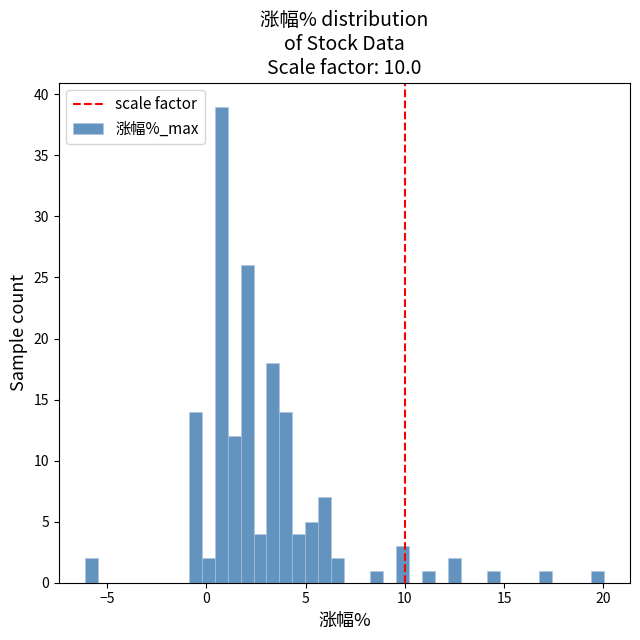

Read against the x-axis, roughly where is the centre of the tallest bar?

0.5